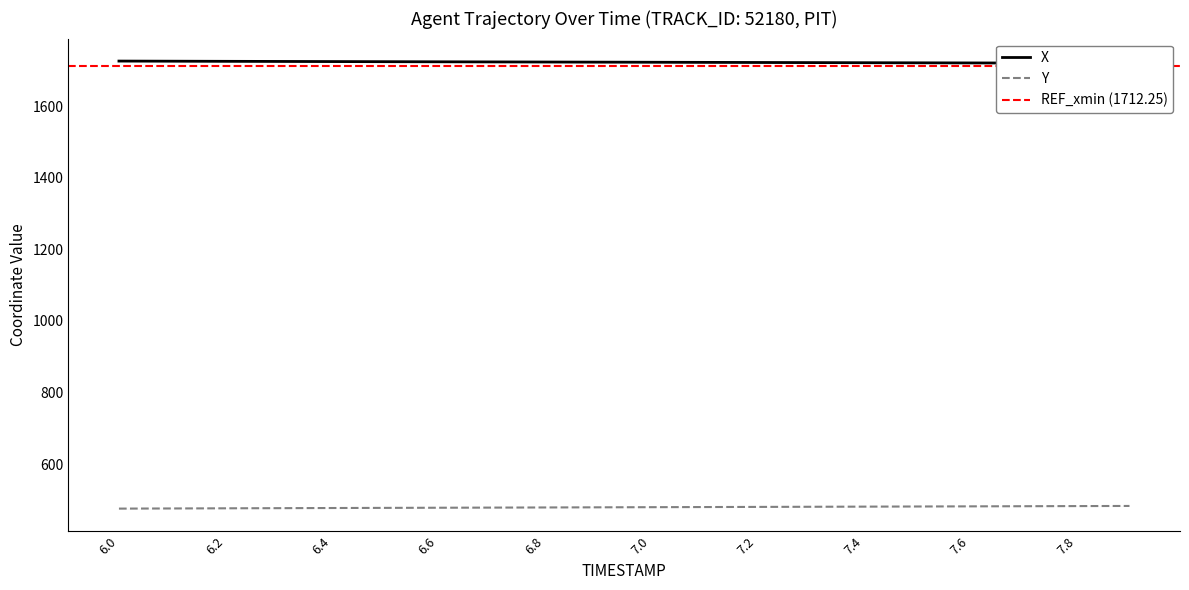

Is it true that Y equals 161.1 at 6.7?

False